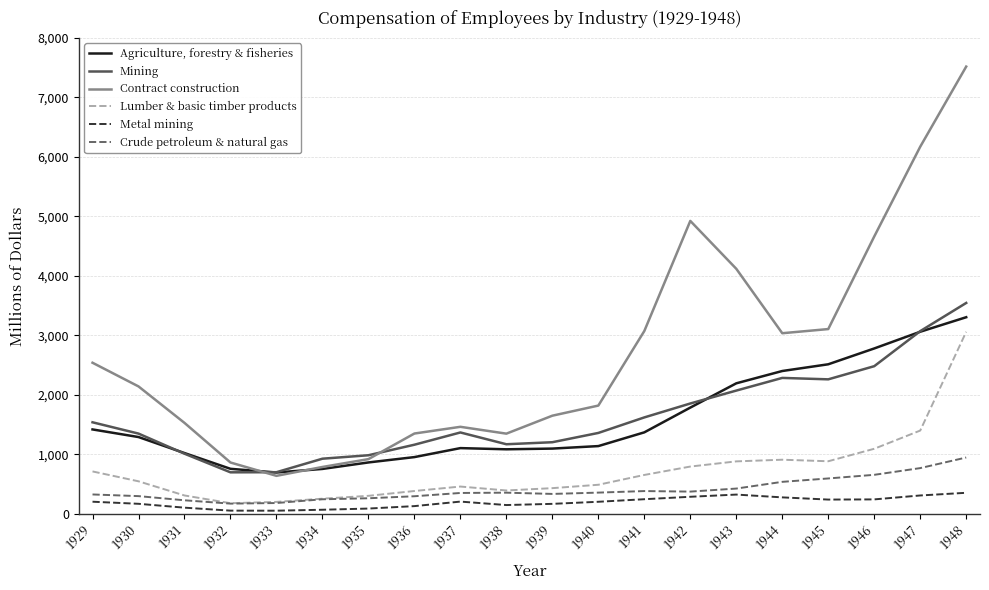

True or false: Crude petroleum & natural gas has more than 0 interior local peaks.

True